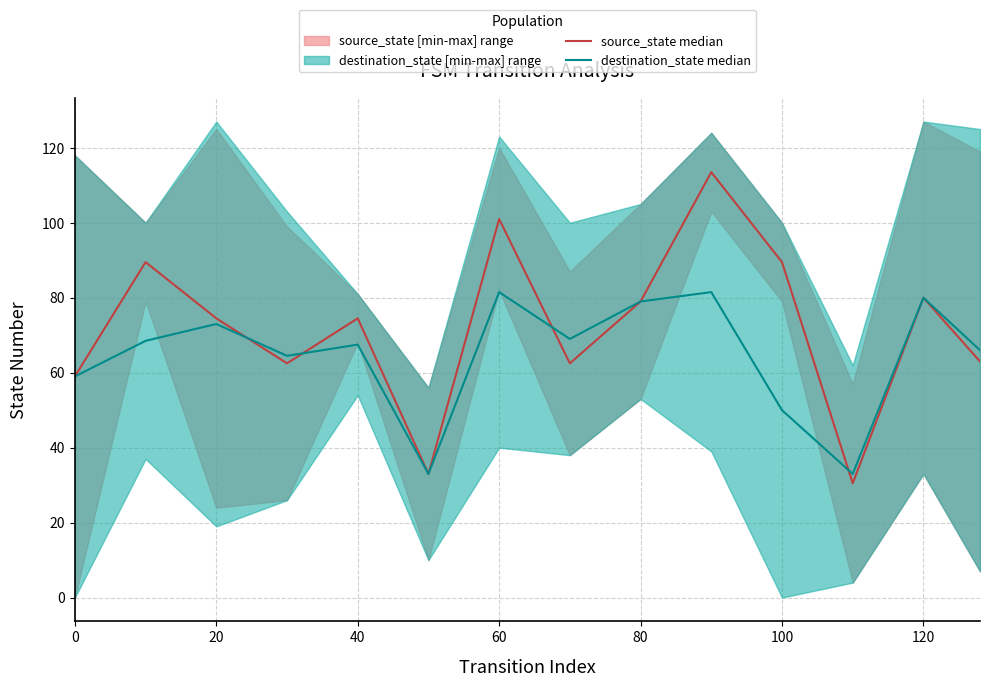

True or false: destination_state median has more than 0 points higher than both neighbors.

True